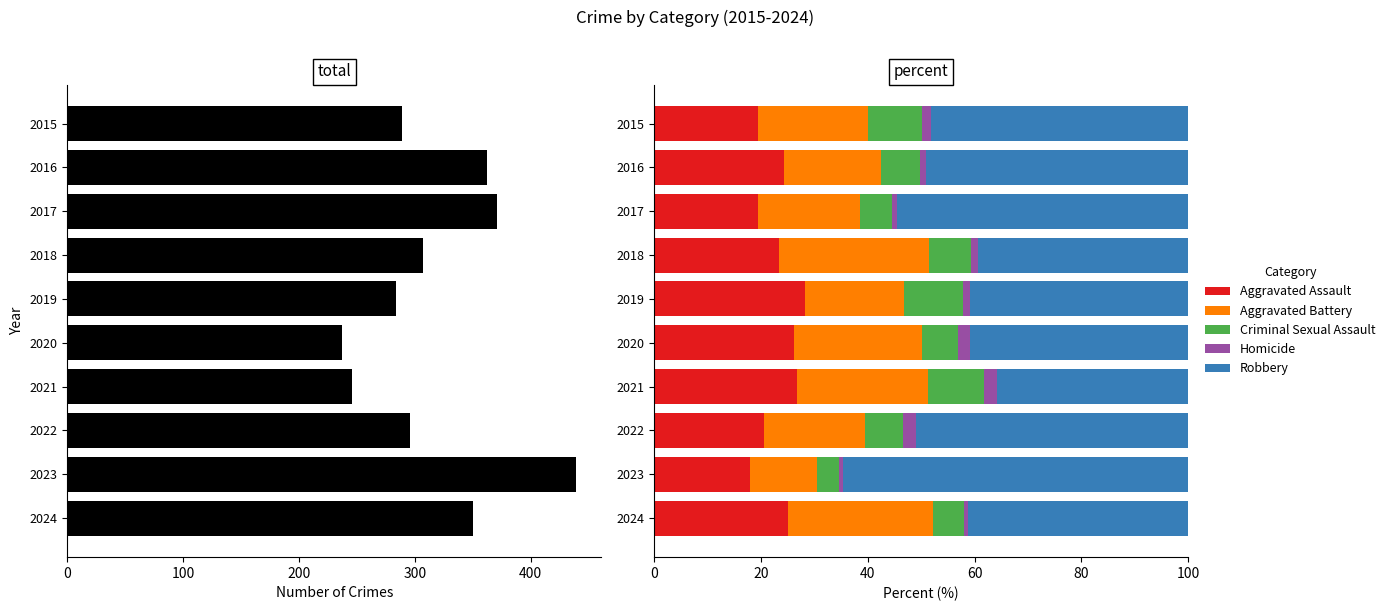

What is the lowest value of the Aggravated Assault series?

18.0